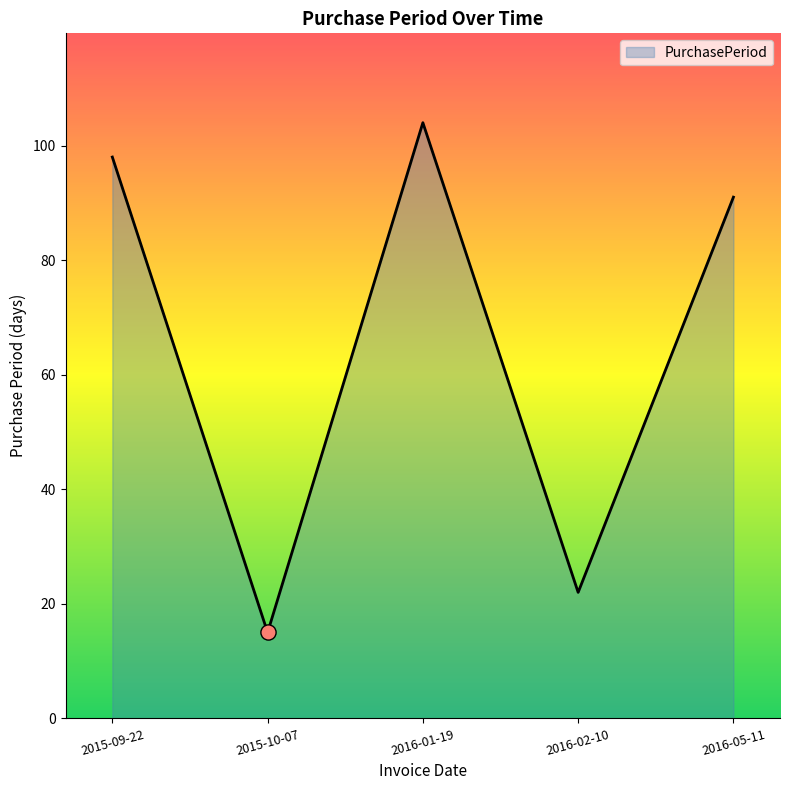

Between 2016-02-10 and 2016-05-11, which is larger?

2016-05-11